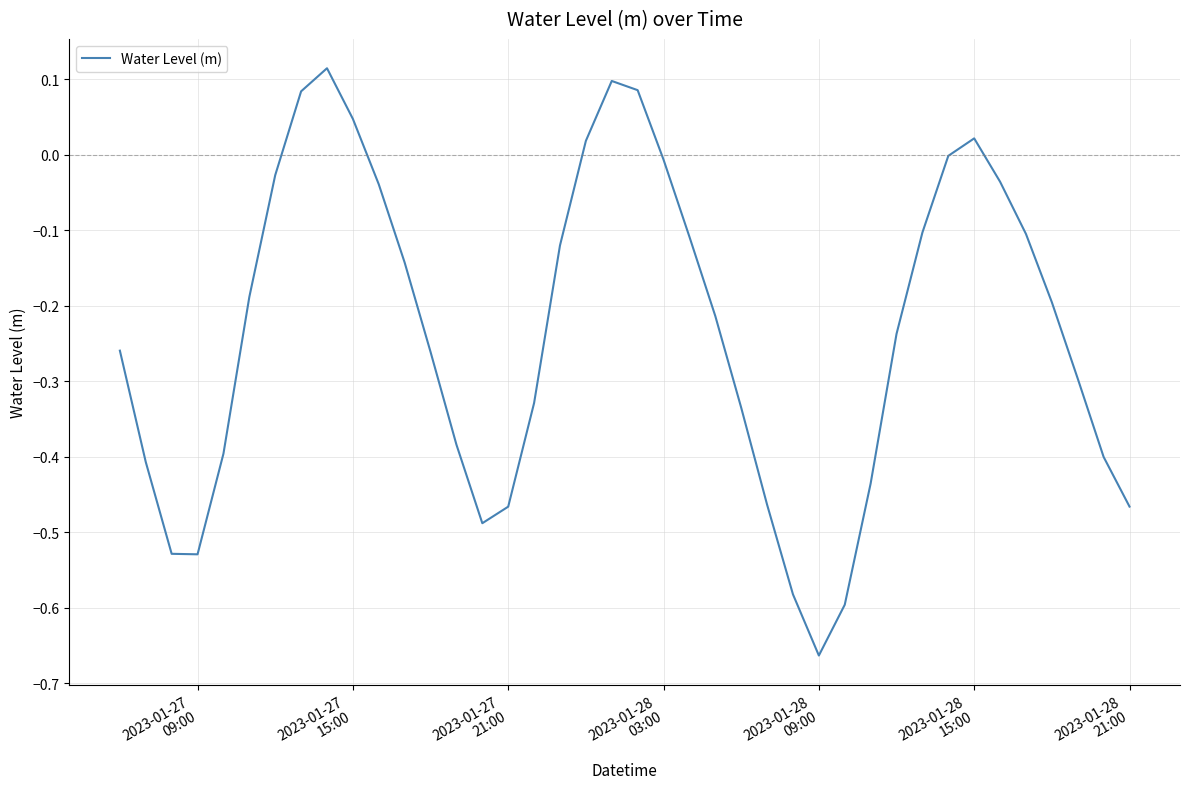

What is the difference between the maximum and minimum values?

0.8